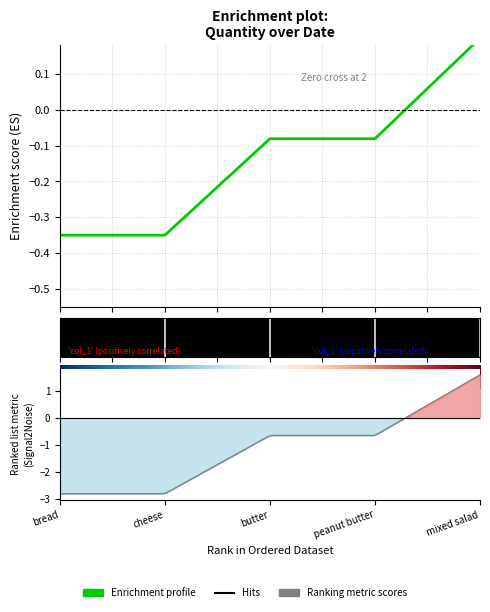

What is the label of the 1st point from the left?

bread